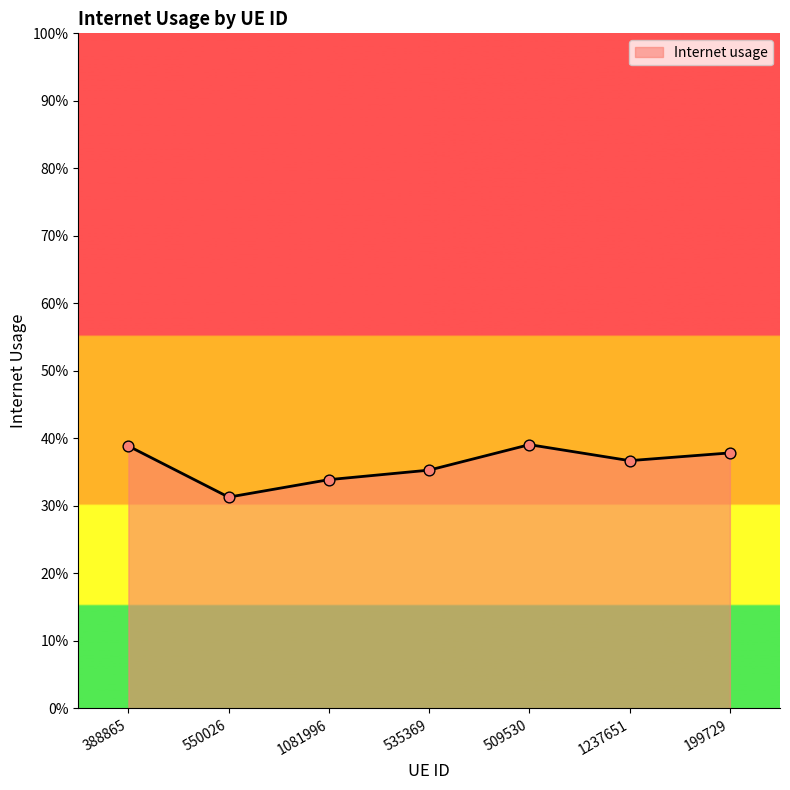

Between 535369 and 550026, which is larger?

535369